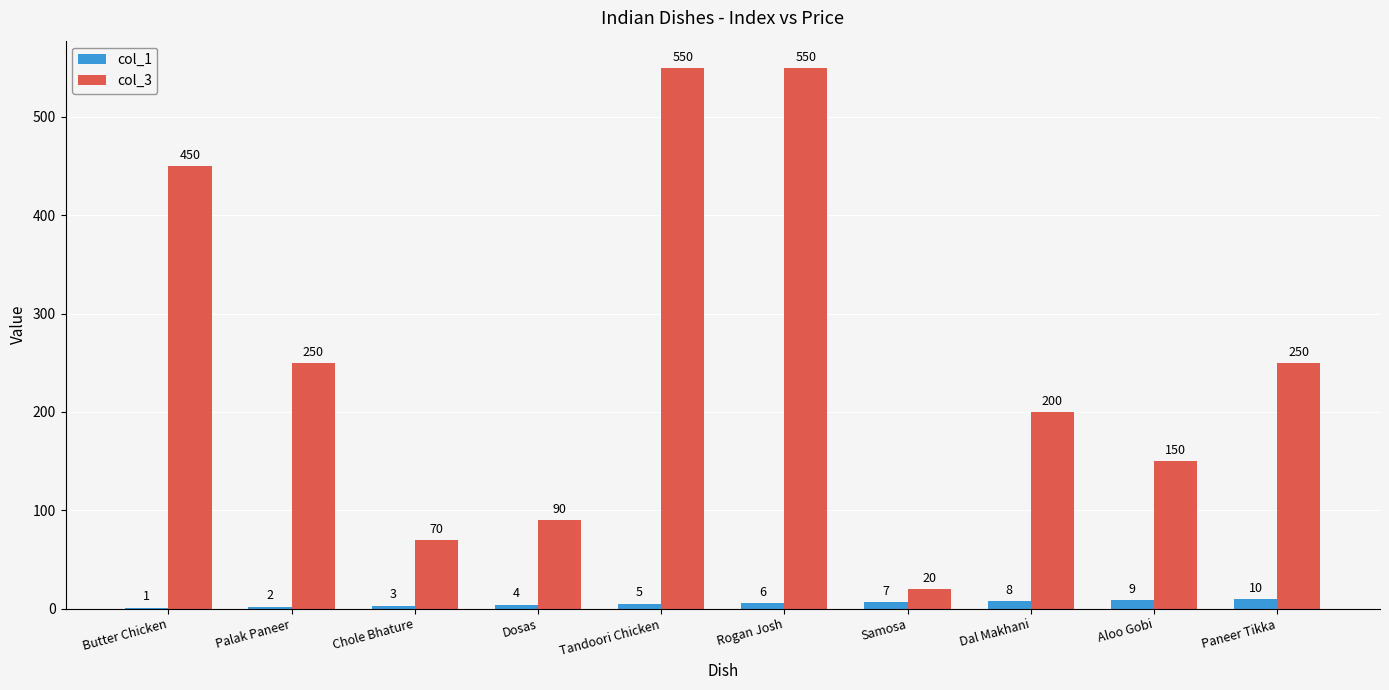

Is the value of col_1 at Rogan Josh greater than the value of col_3 at Palak Paneer?

No